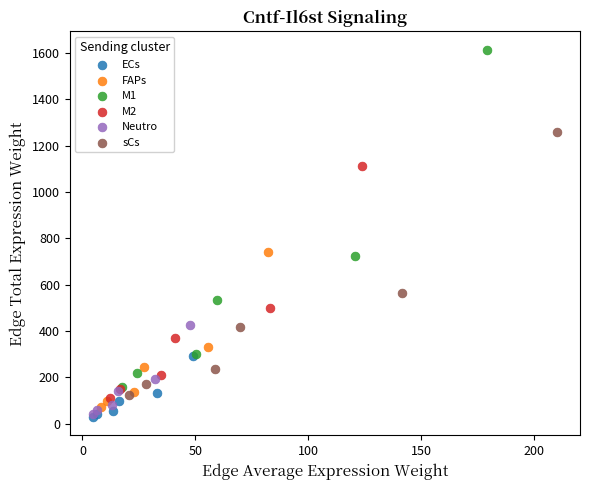

Which series contains the highest Y value?

M1